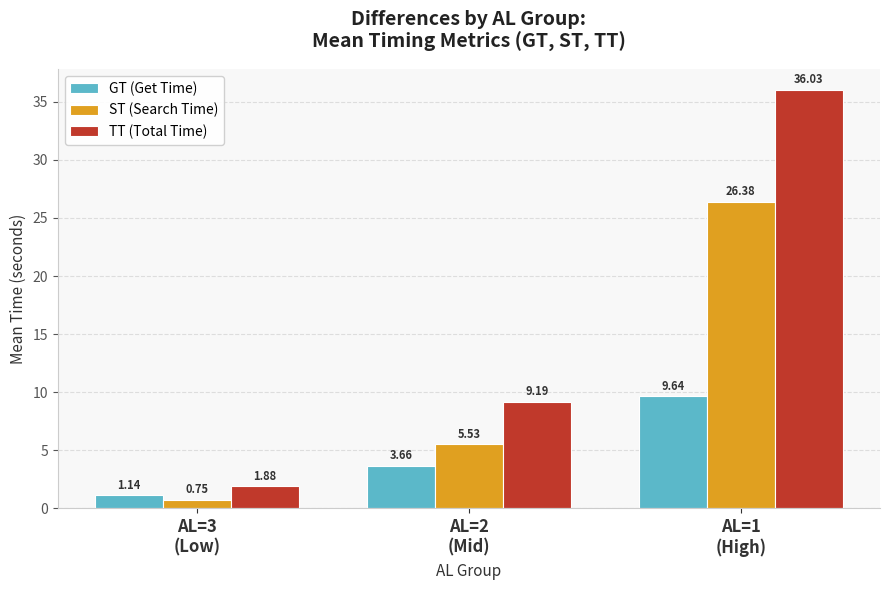

How many series are shown in this chart?

3